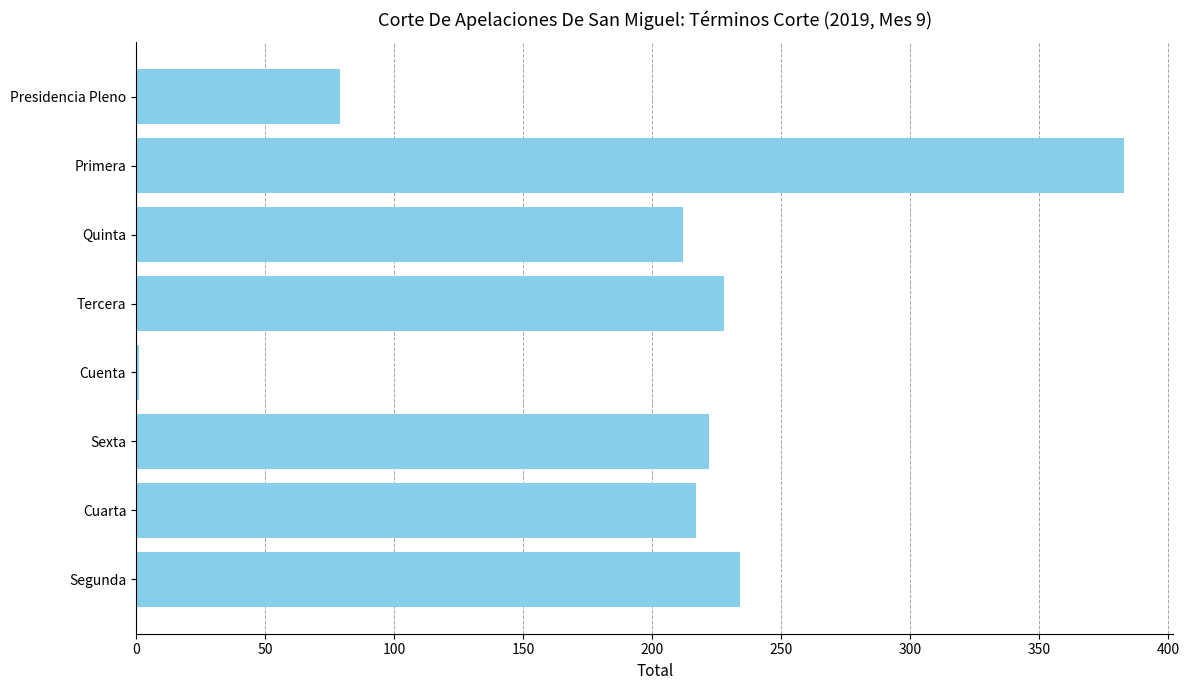

What is the ratio of the value at Segunda to the value at Sexta?

1.1